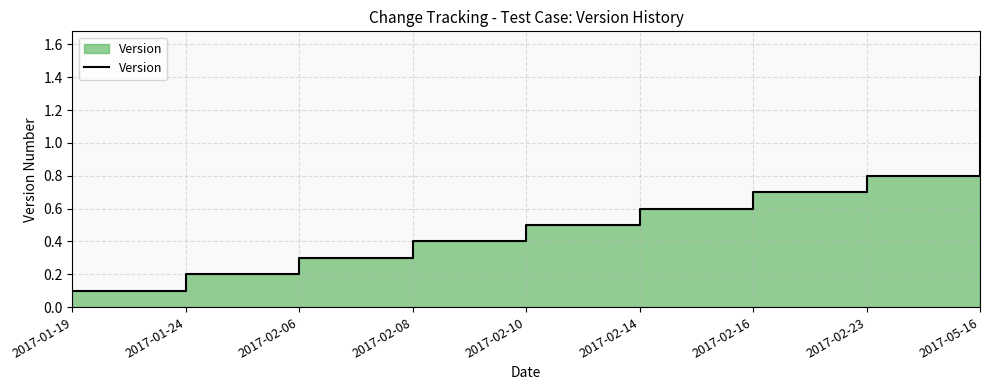

Which has a higher value, 2017-01-24 or 2017-02-23?

2017-02-23